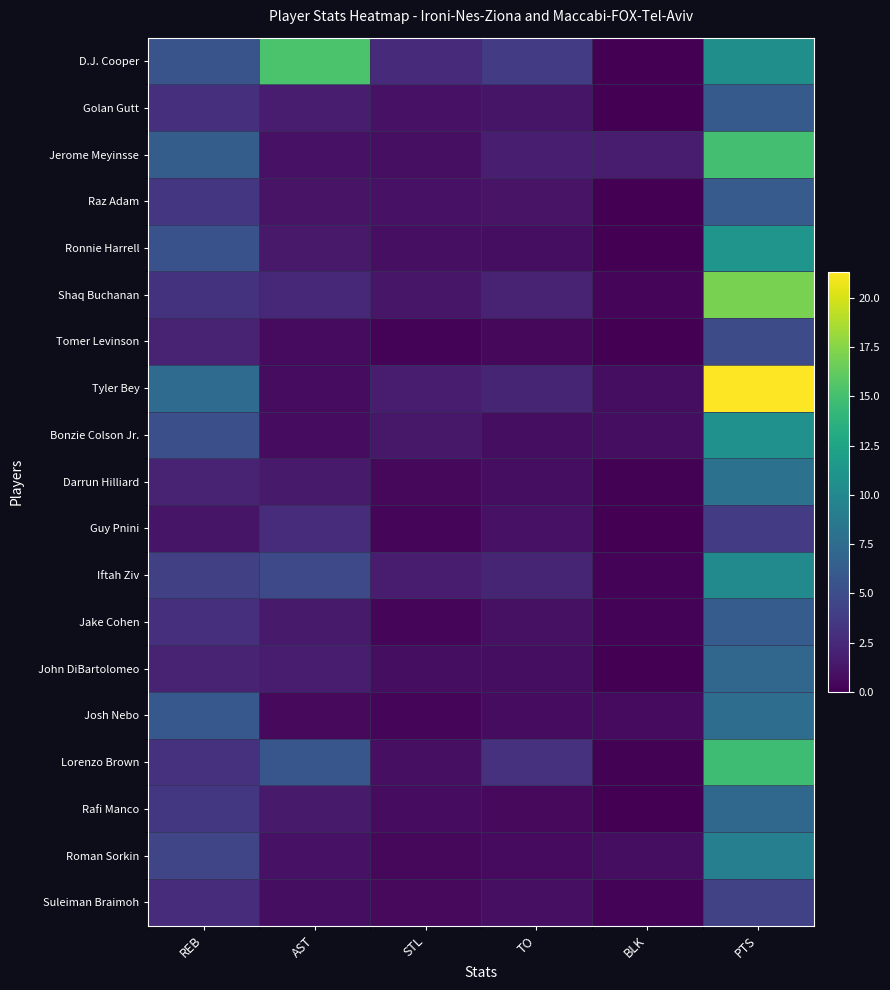

Reading left to right, extract all data points from this chart.

D.J. Cooper: REB=5.5	AST=15.3	STL=2.6	TO=3.8	BLK=0.1	PTS=10.6
Golan Gutt: REB=2.9	AST=1.7	STL=1.0	TO=1.2	BLK=0.0	PTS=6.1
Jerome Meyinsse: REB=6.3	AST=1.1	STL=0.9	TO=1.8	BLK=1.7	PTS=14.9
Raz Adam: REB=3.4	AST=1.1	STL=1.1	TO=1.1	BLK=0.0	PTS=6.1
Ronnie Harrell: REB=5.4	AST=1.5	STL=0.8	TO=0.8	BLK=0.0	PTS=11.2
Shaq Buchanan: REB=3.1	AST=2.4	STL=1.3	TO=2.0	BLK=0.3	PTS=17.0
Tomer Levinson: REB=2.1	AST=0.6	STL=0.2	TO=0.5	BLK=0.0	PTS=4.9
Tyler Bey: REB=7.4	AST=0.7	STL=1.7	TO=2.2	BLK=0.8	PTS=21.3
Bonzie Colson Jr.: REB=5.2	AST=0.7	STL=1.4	TO=0.8	BLK=0.8	PTS=10.8
Darrun Hilliard: REB=2.1	AST=1.6	STL=0.4	TO=0.8	BLK=0.1	PTS=8.0
Guy Pnini: REB=1.2	AST=2.7	STL=0.4	TO=1.1	BLK=0.0	PTS=3.7
Iftah Ziv: REB=4.1	AST=4.7	STL=1.7	TO=2.2	BLK=0.2	PTS=10.1
Jake Cohen: REB=2.8	AST=1.5	STL=0.4	TO=0.9	BLK=0.2	PTS=6.2
John DiBartolomeo: REB=2.2	AST=1.7	STL=0.8	TO=0.8	BLK=0.0	PTS=7.0
Josh Nebo: REB=5.8	AST=0.6	STL=0.3	TO=0.7	BLK=0.7	PTS=7.6
Lorenzo Brown: REB=3.0	AST=5.7	STL=0.9	TO=3.0	BLK=0.1	PTS=14.7
Rafi Manco: REB=3.5	AST=1.5	STL=0.7	TO=0.5	BLK=0.0	PTS=7.1
Roman Sorkin: REB=4.5	AST=1.1	STL=0.4	TO=0.7	BLK=0.8	PTS=9.2
Suleiman Braimoh: REB=2.7	AST=0.8	STL=0.6	TO=0.9	BLK=0.2	PTS=4.1